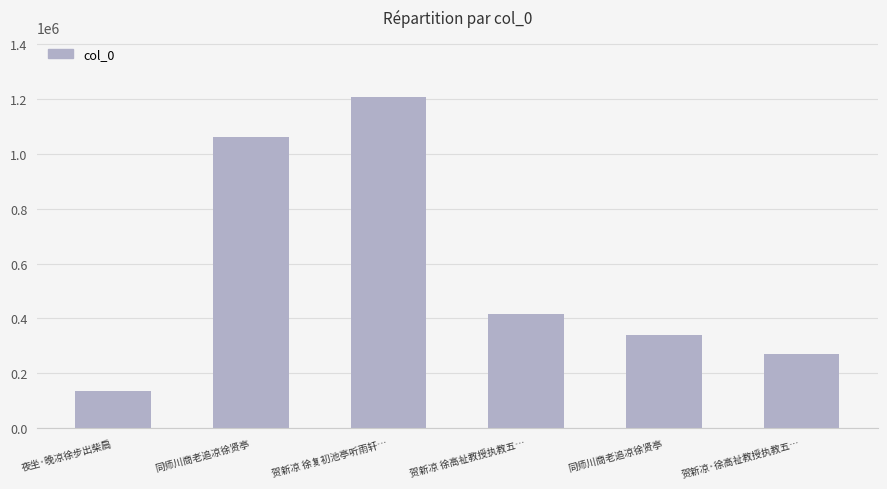

What is the minimum value shown in the chart?

136107